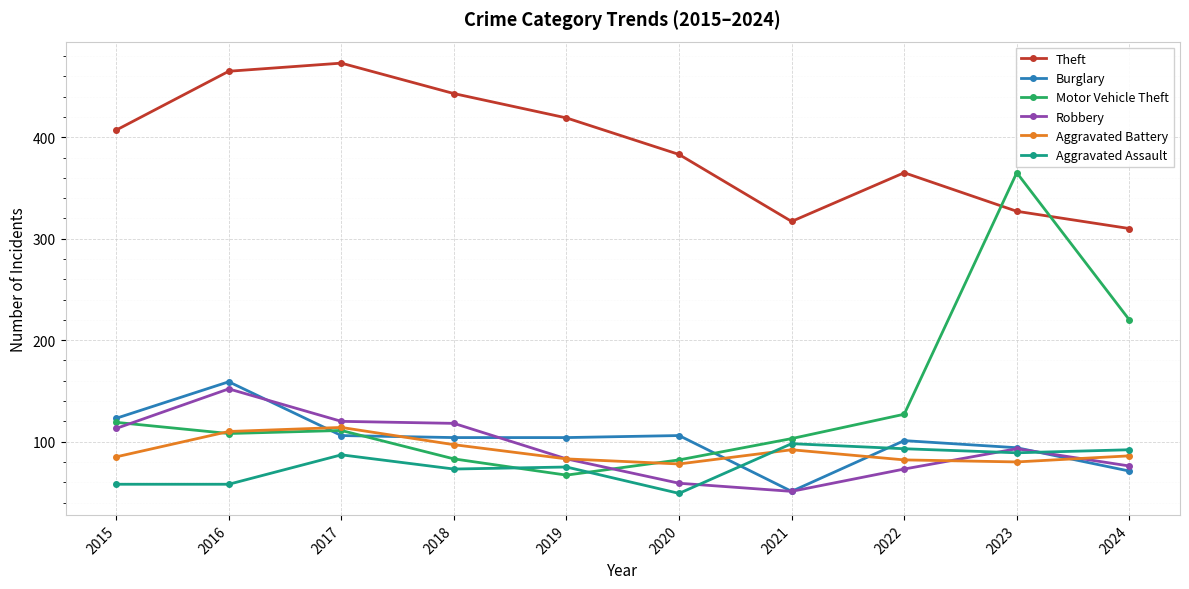

What is the value of the Theft point at the 6th from the left?

383